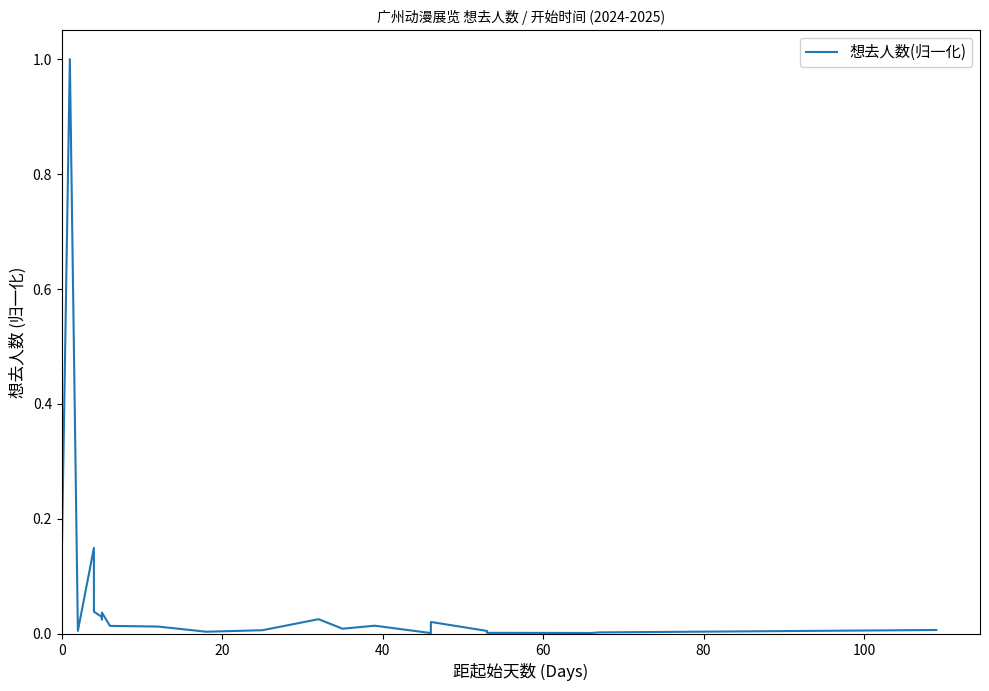

What is the average value?

0.1